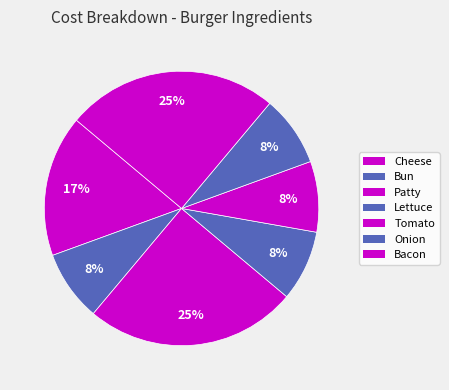

Which slice is the largest?

Patty